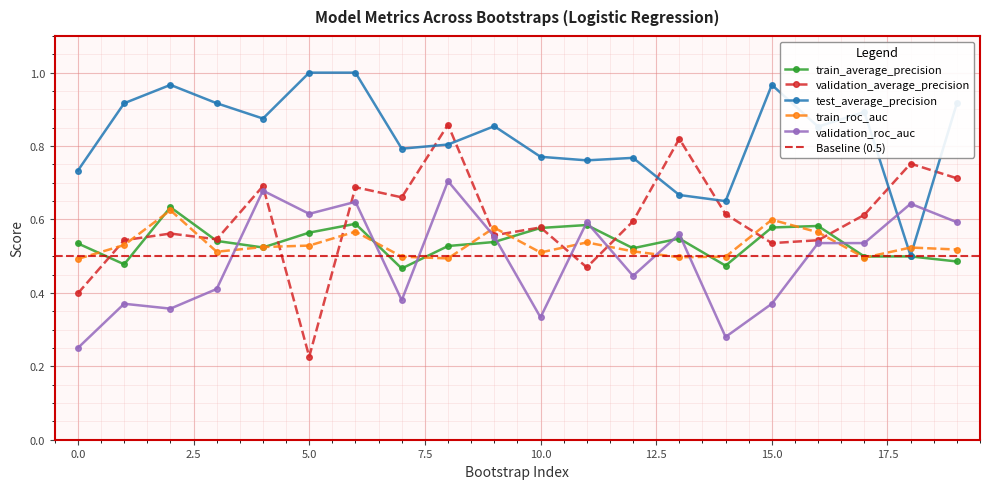

How many data points does each series have?

20